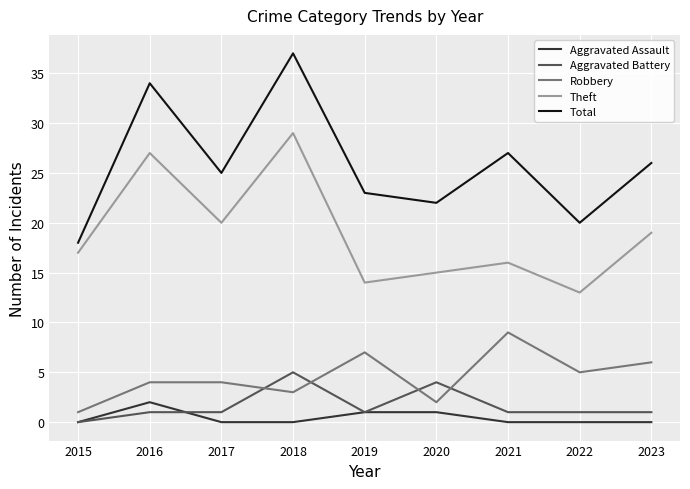

What is the sum of the Aggravated Battery values at 2020 and 2018?

9